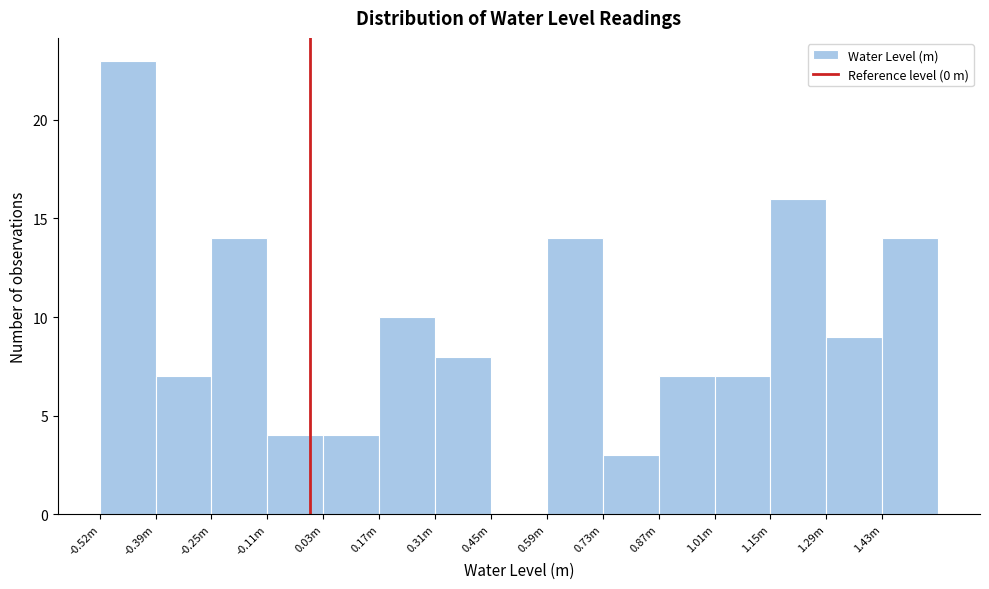

Reading left to right, transcribe all the data shown in this chart.

-0.52m=23	-0.39m=7	-0.25m=14	-0.11m=4	0.03m=4	0.17m=10	0.31m=8	0.45m=0	0.59m=14	0.73m=3	0.87m=7	1.01m=7	1.15m=16	1.29m=9	1.43m=14